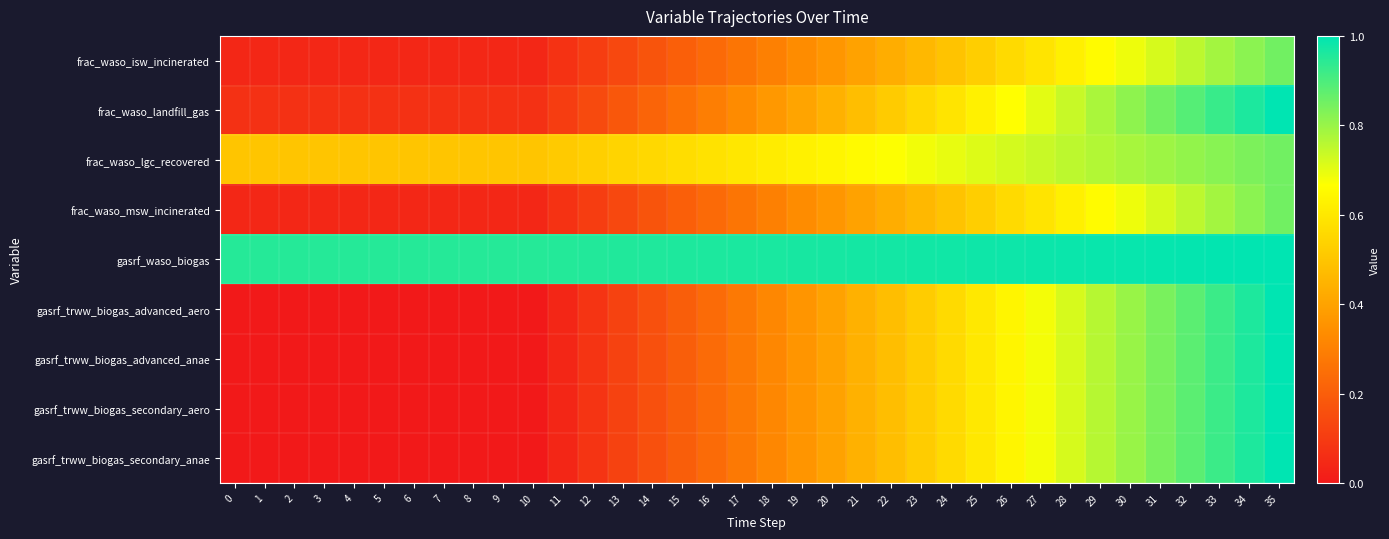

What is the greatest value displayed?

1.0